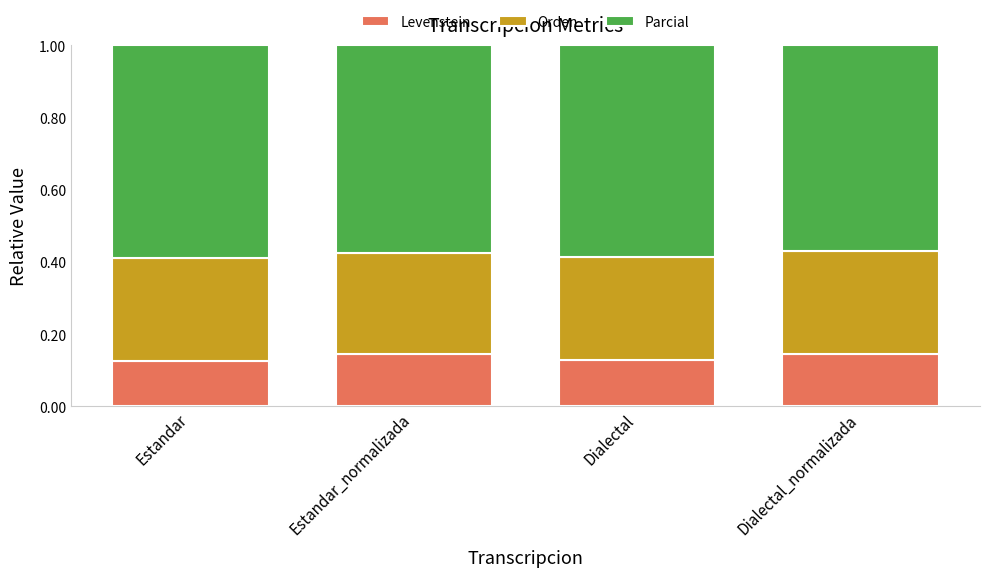

What is the total value across all series at Estandar?

1.0